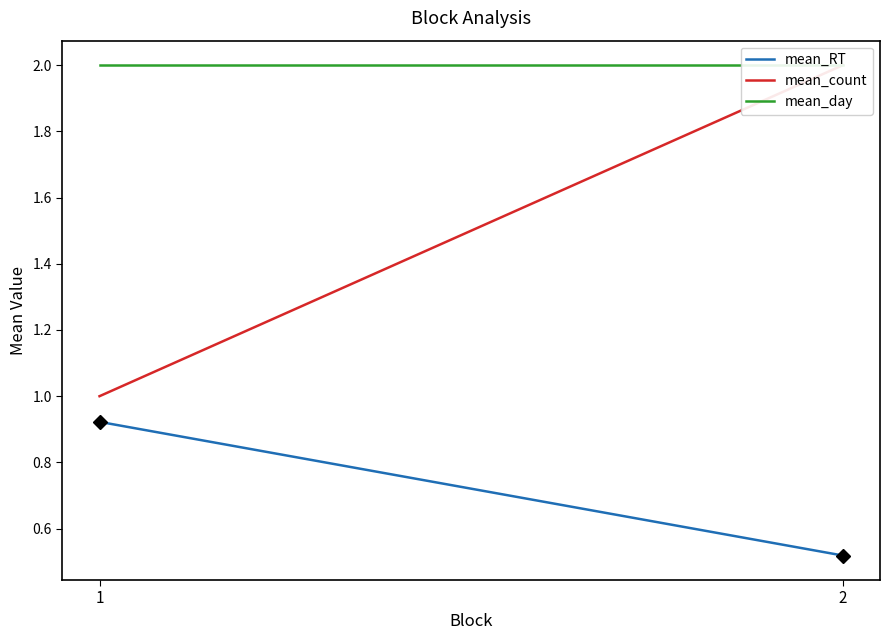

What is the value of the mean_RT point at the 1st from the left?

0.9